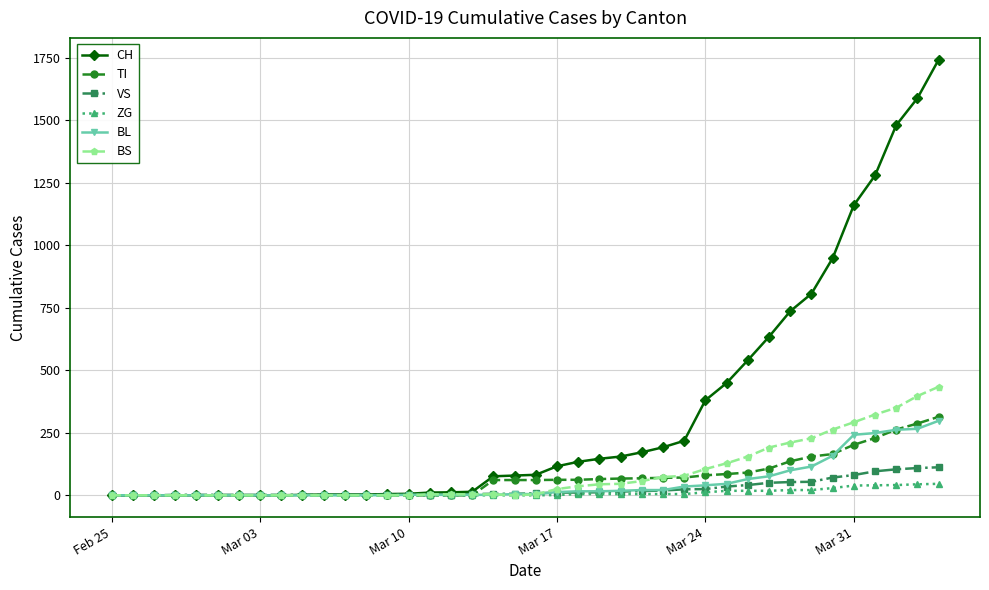

Which series has the largest range (max minus min)?

CH